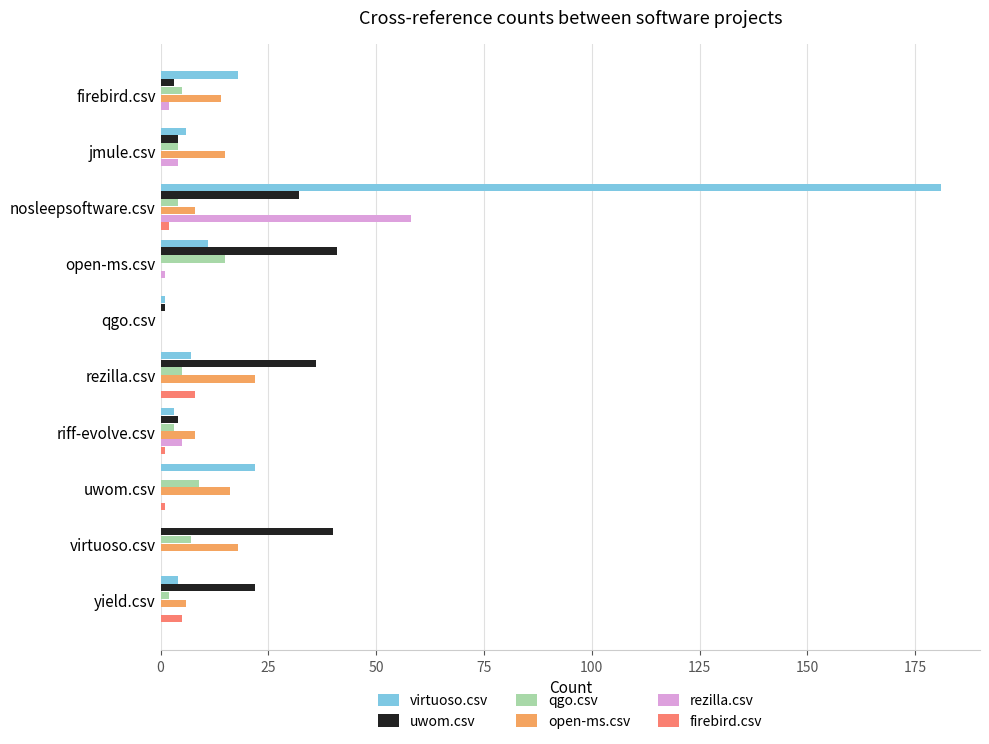

Is the value of uwom.csv at virtuoso.csv greater than the value of open-ms.csv at uwom.csv?

Yes